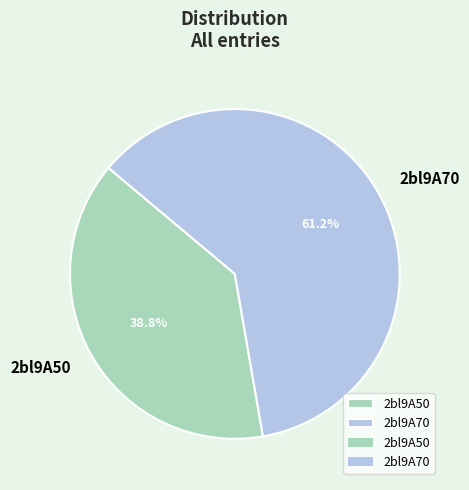

Which slice represents more than half of the pie?

2bl9A70